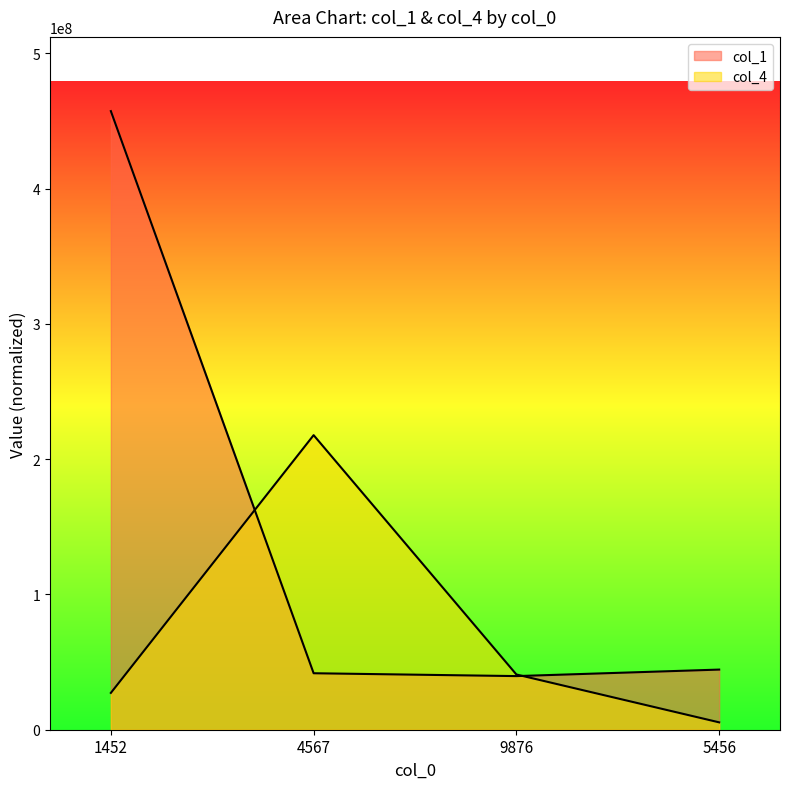

What is the value of the col_4 point at the 4th from the left?

5444594.6